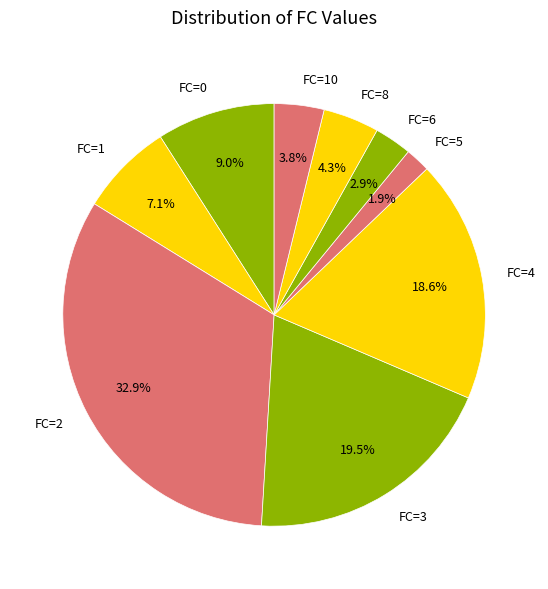

Which slice is the largest?

FC=2